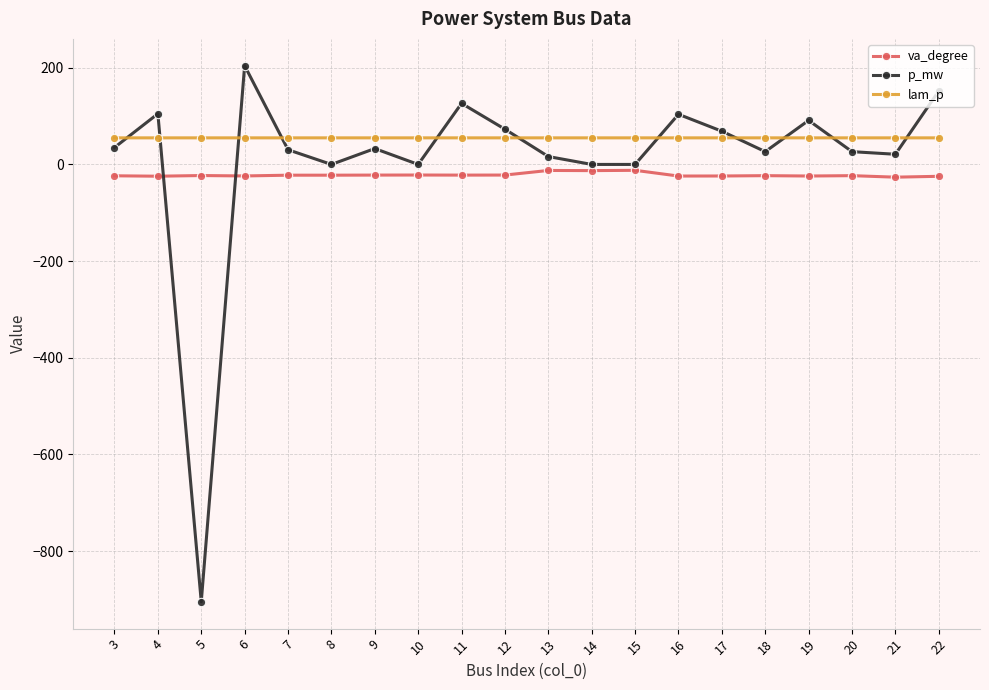

How many lines are shown in the chart?

3